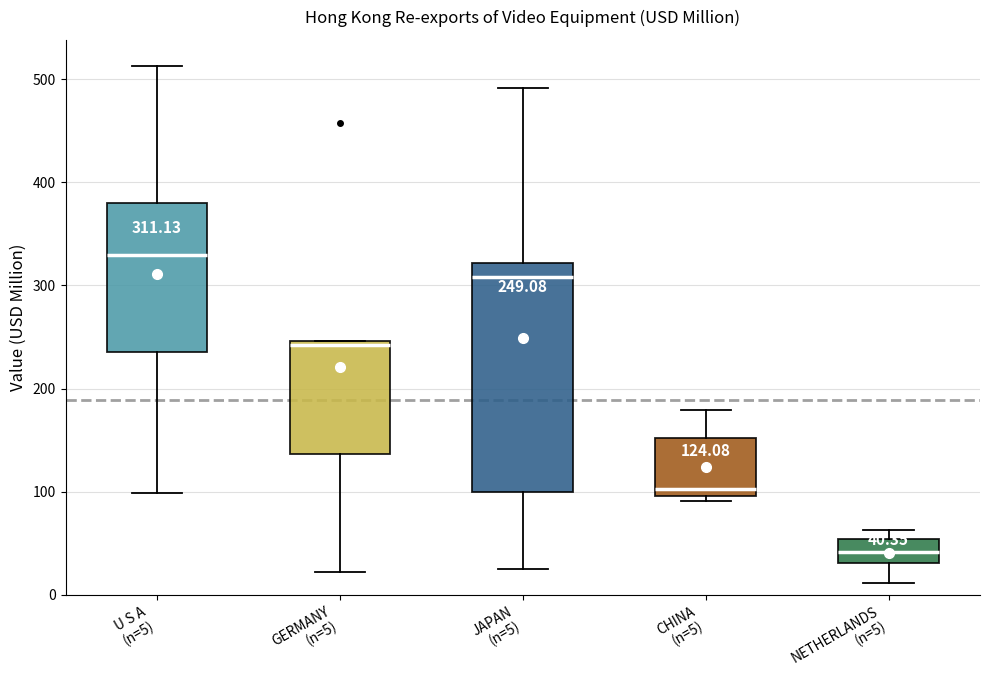

Which box is the tallest, from its lower edge to its upper edge?

JAPAN (n=5)